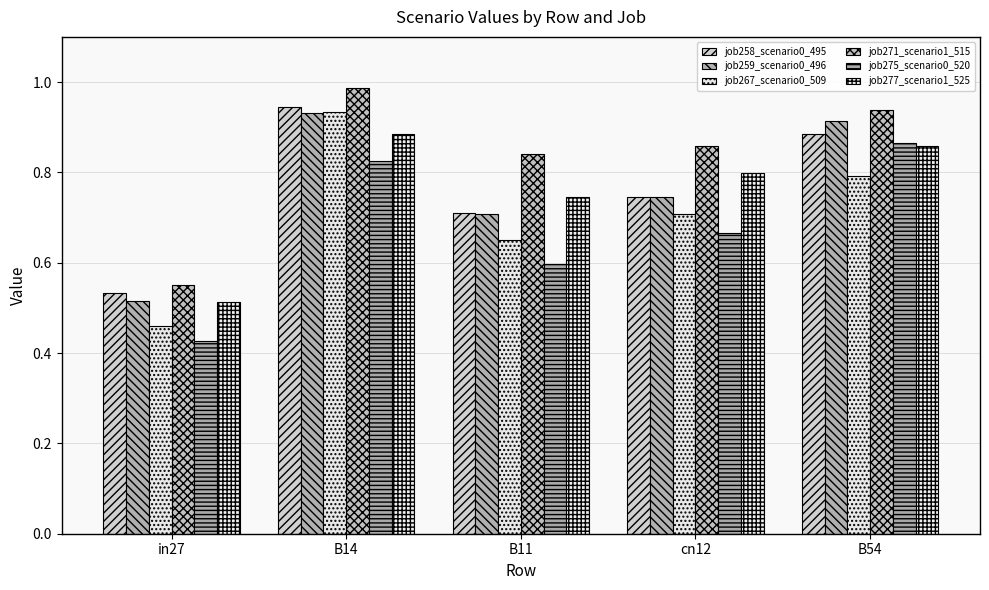

What is the difference between the second highest and minimum values in the job259_scenario0_496 series?

0.4